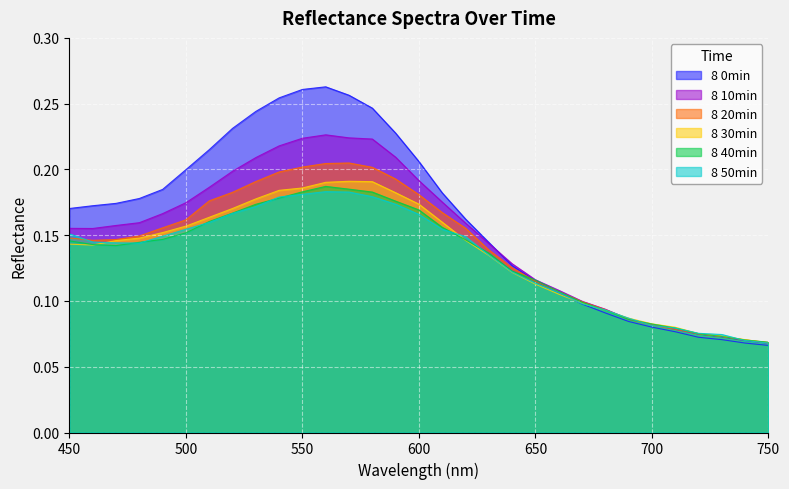

Count the number of categories in the chart.

31